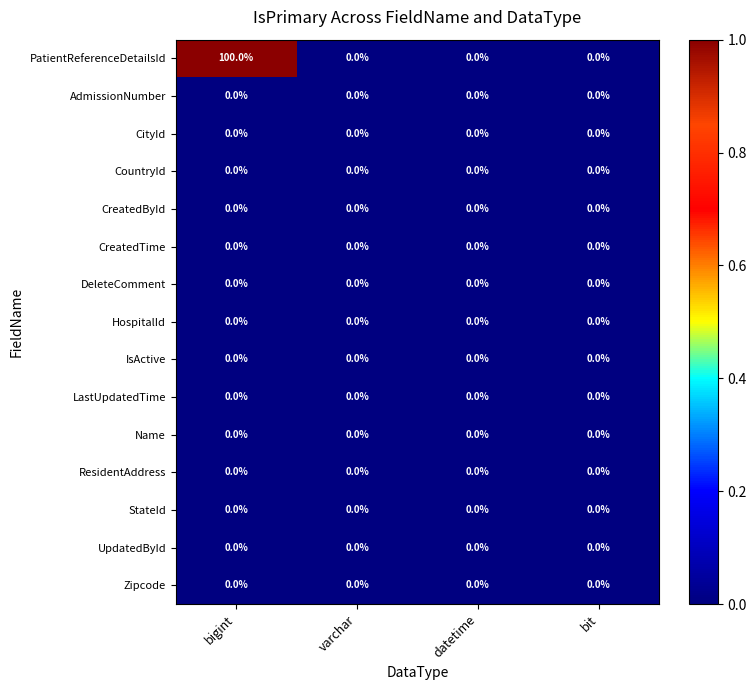

Which series has the largest range (max minus min)?

PatientReferenceDetailsId